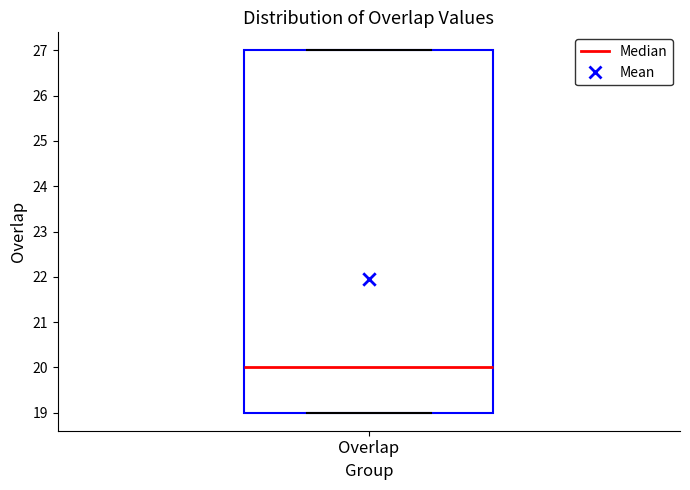

Read this box plot against the y-axis: the position of the median line, the range covered by the box, and the ends of both whiskers. The values are not printed on the chart, so give them approximately, as read against the axis.

median 20, box 19 to 27, whiskers 19 to 27